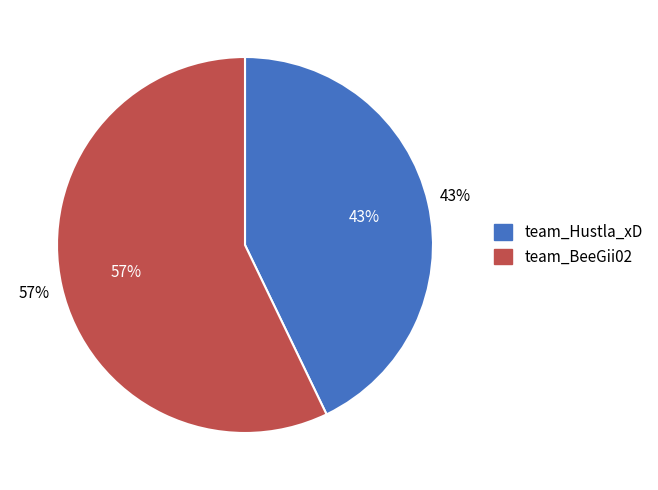

Which category has the biggest portion of the pie?

team_BeeGii02